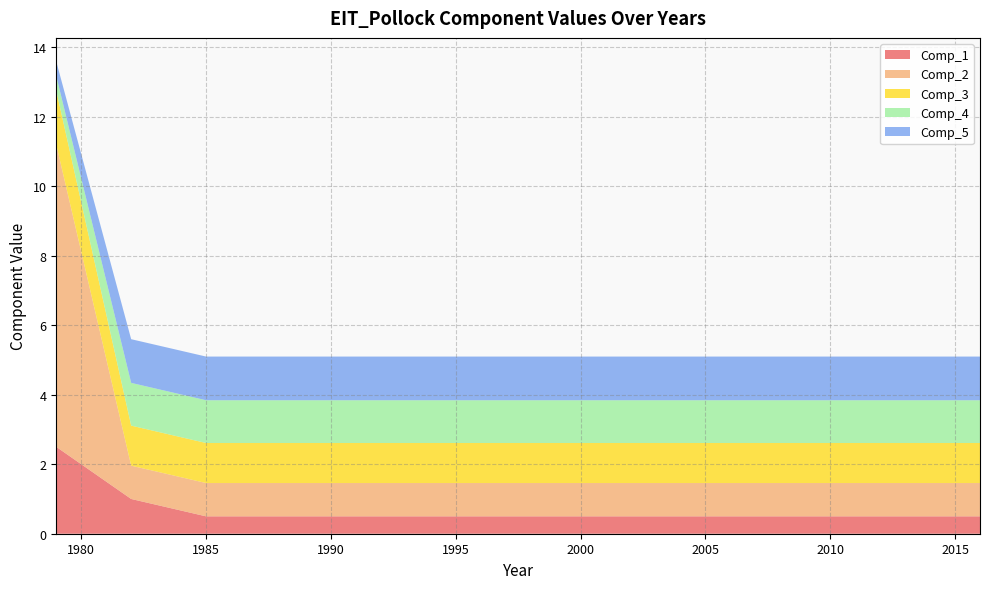

Reading right to left, what are all the values shown in this chart?

Comp_1: 0.5	0.5	0.5	0.5	0.5	0.5	0.5	0.5	0.5	0.5	0.5	0.5	0.5	0.5	0.5	0.5	0.5	0.5	1.0	2.5
Comp_2: 1.0	1.0	1.0	1.0	1.0	1.0	1.0	1.0	1.0	1.0	1.0	1.0	1.0	1.0	1.0	1.0	1.0	1.0	1.0	8.7
Comp_3: 1.2	1.2	1.2	1.2	1.2	1.2	1.2	1.2	1.2	1.2	1.2	1.2	1.2	1.2	1.2	1.2	1.2	1.2	1.2	1.6
Comp_4: 1.2	1.2	1.2	1.2	1.2	1.2	1.2	1.2	1.2	1.2	1.2	1.2	1.2	1.2	1.2	1.2	1.2	1.2	1.2	0.4
Comp_5: 1.3	1.3	1.3	1.3	1.3	1.3	1.3	1.3	1.3	1.3	1.3	1.3	1.3	1.3	1.3	1.3	1.3	1.3	1.3	0.4